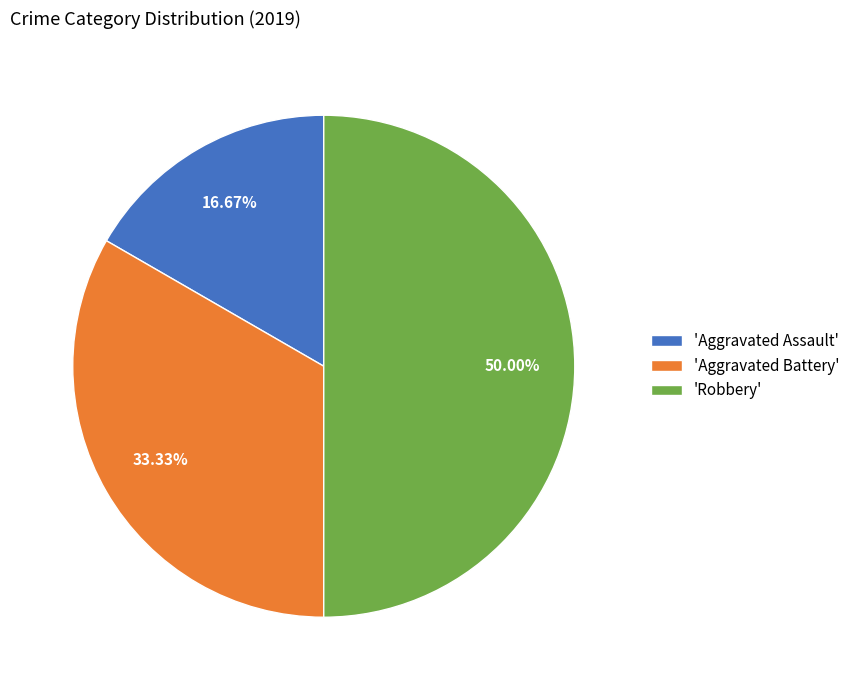

Is 'Aggravated Battery' the majority of the pie?

No